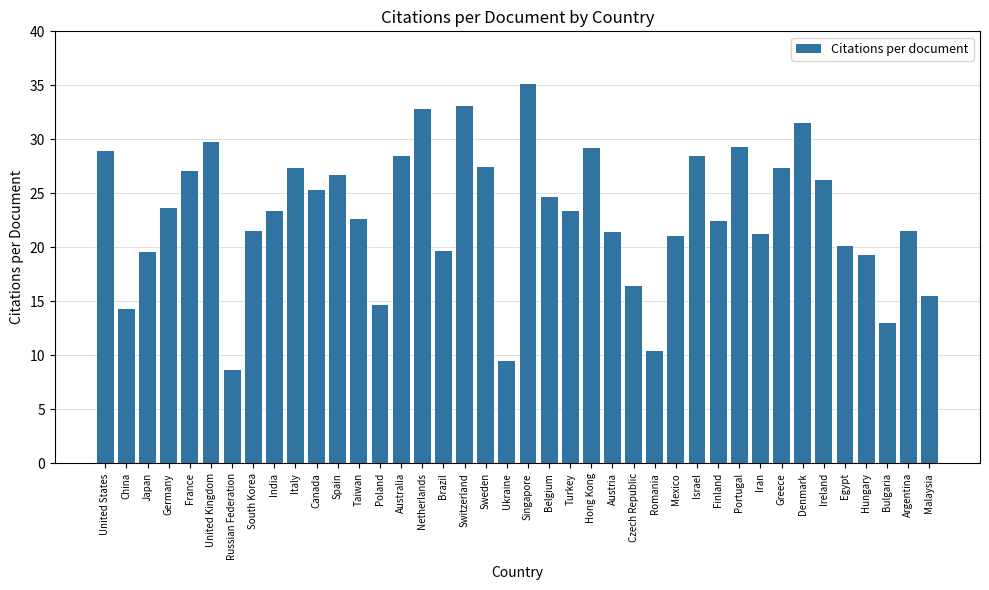

Count the number of values greater than 23.

21